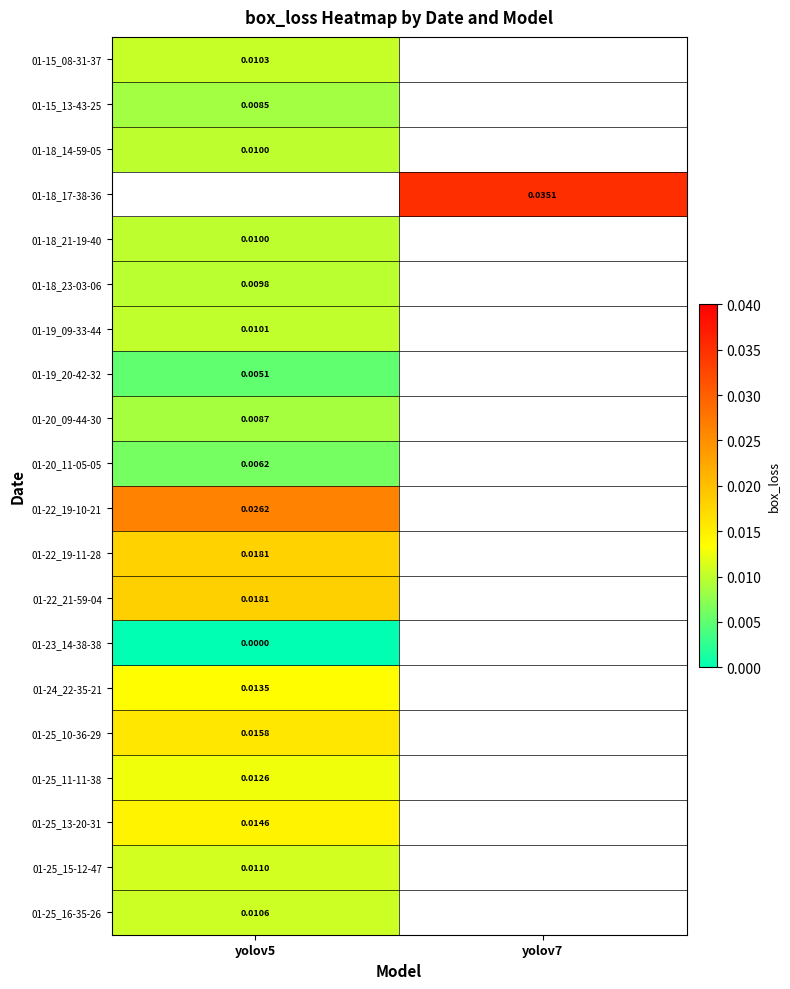

Count the number of categories in the chart.

2